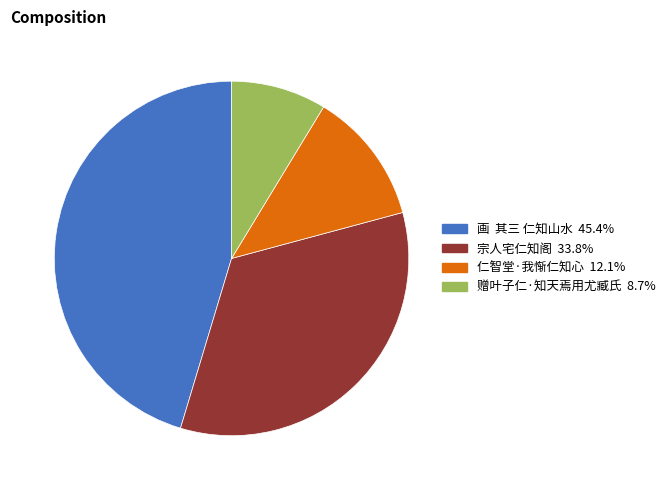

Is there any slice that represents more than half of the pie?

No